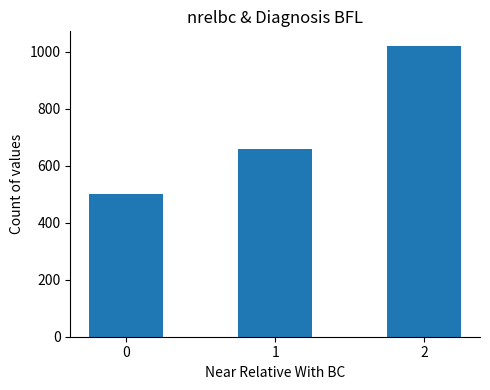

Reading left to right, list all the values displayed in this chart.

500	660	1020